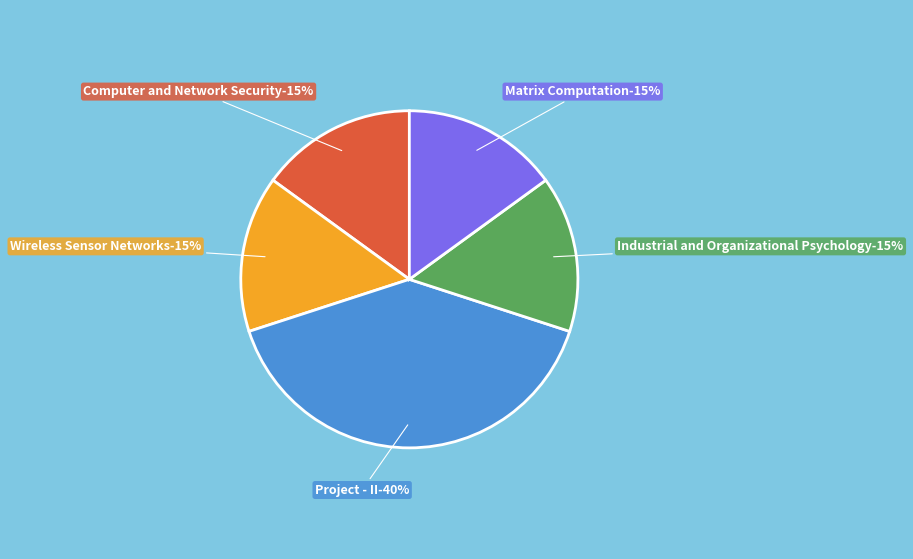

Count the number of slices in the pie.

5